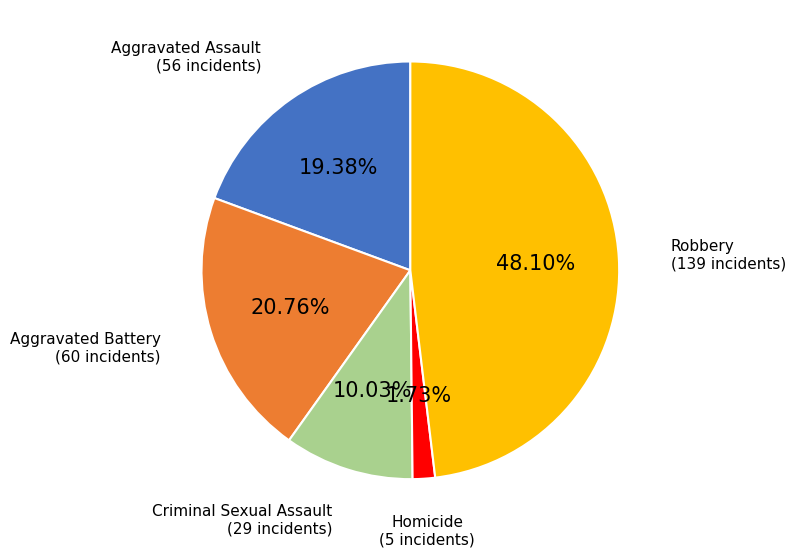

Is there any slice that represents more than half of the pie?

No